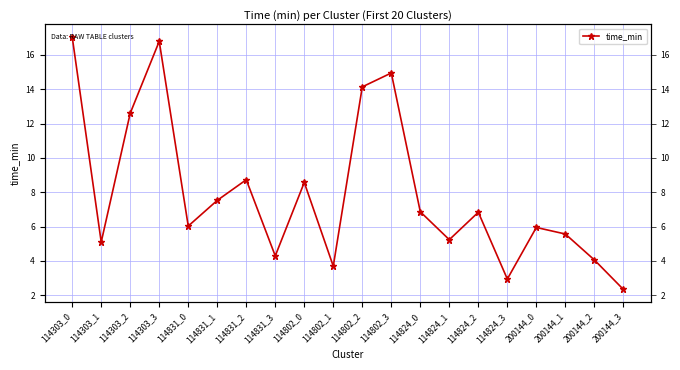

What is the difference between the maximum and minimum values?

14.7